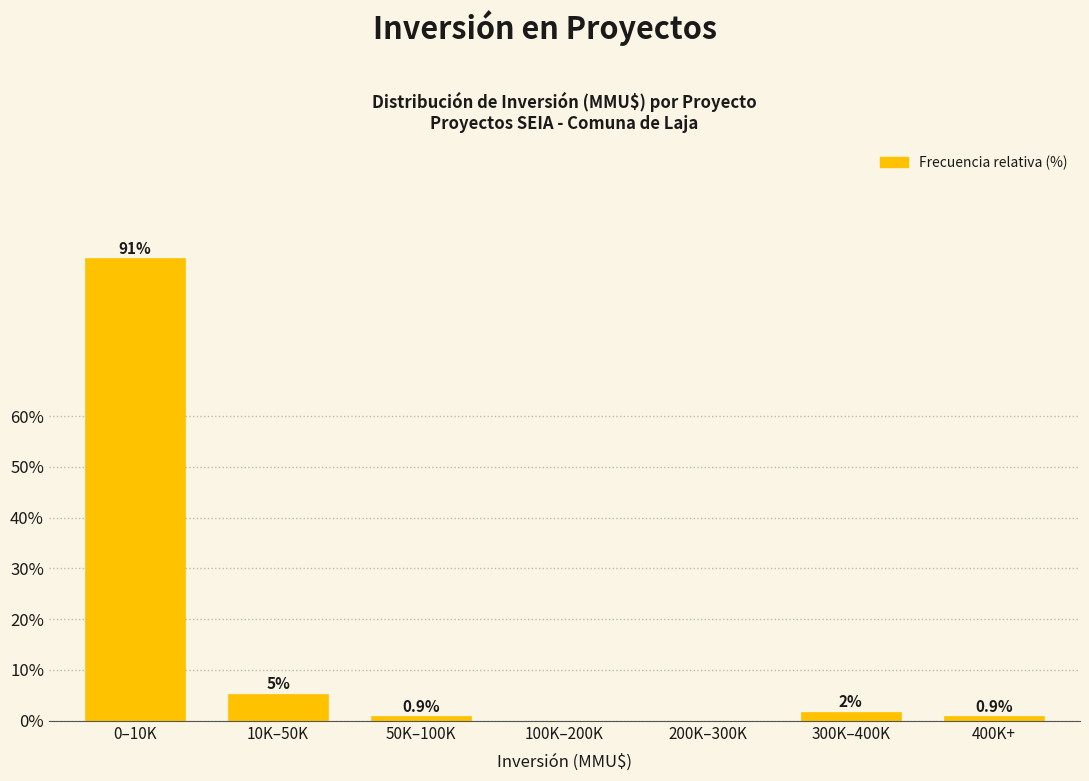

Which label corresponds to the largest value in the chart?

0–10K